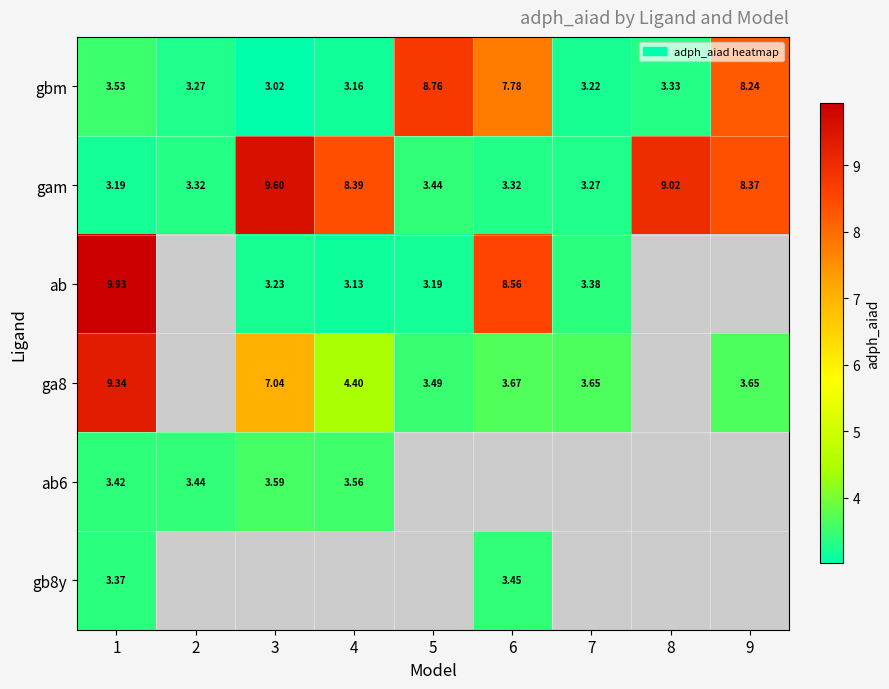

At which category does the chart reach its peak across all series?

1